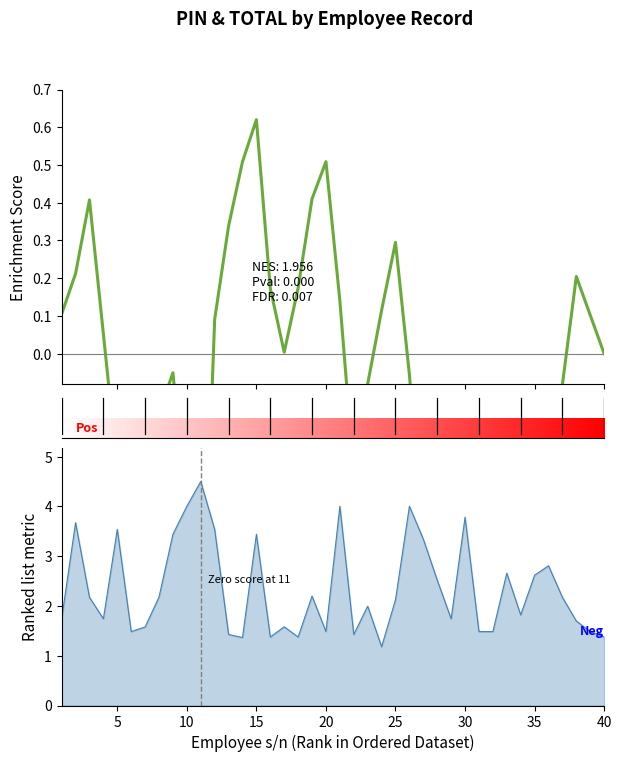

Where is the first local minimum?

4